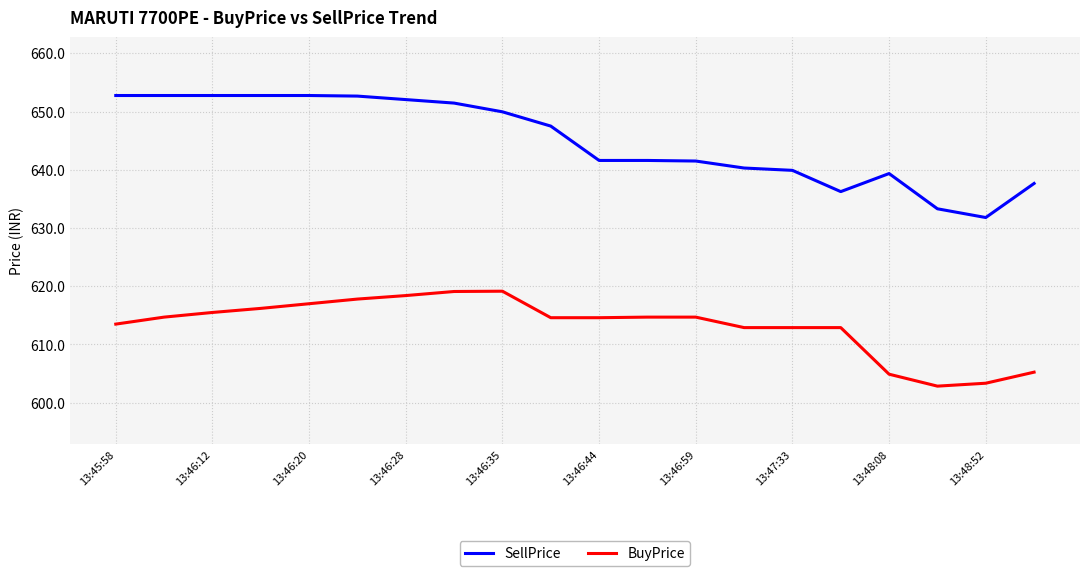

What is the maximum value shown in the chart?

652.8